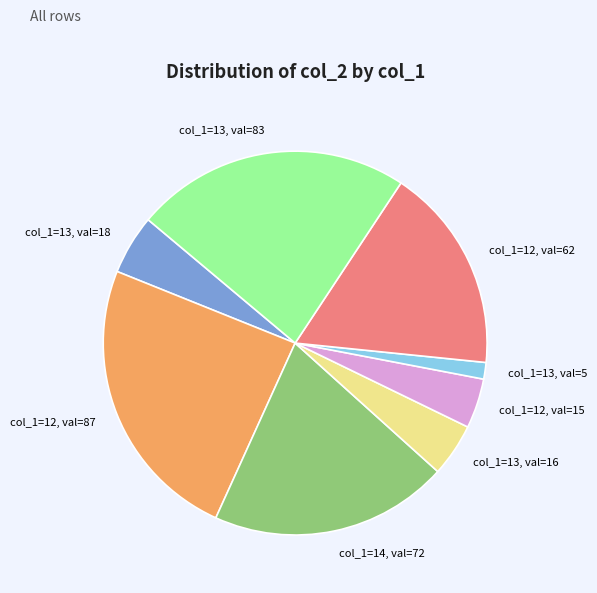

Rank the categories by value from highest to lowest.

col_1=12, val=87, col_1=13, val=83, col_1=14, val=72, col_1=12, val=62, col_1=13, val=18, col_1=13, val=16, col_1=12, val=15, col_1=13, val=5